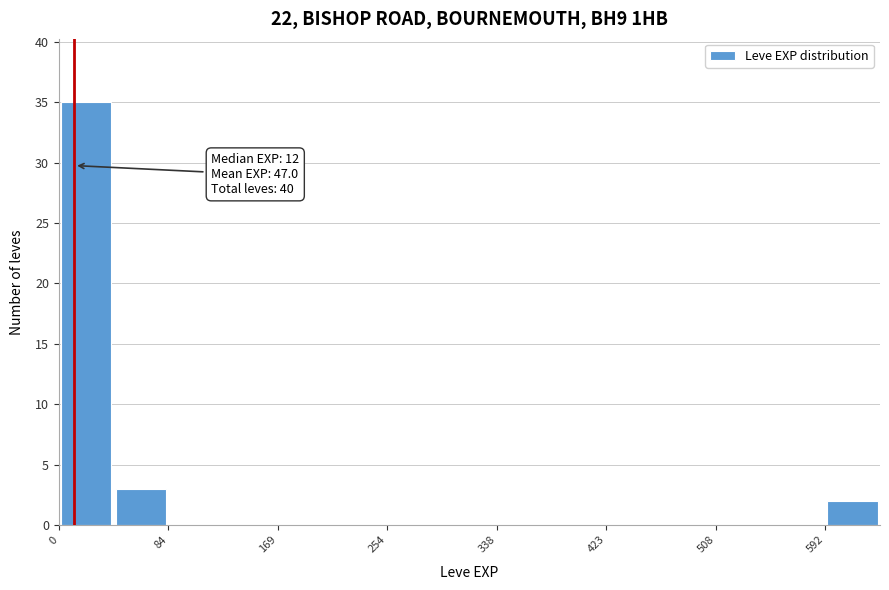

Which range on the x-axis has the tallest bar?

0 to 40